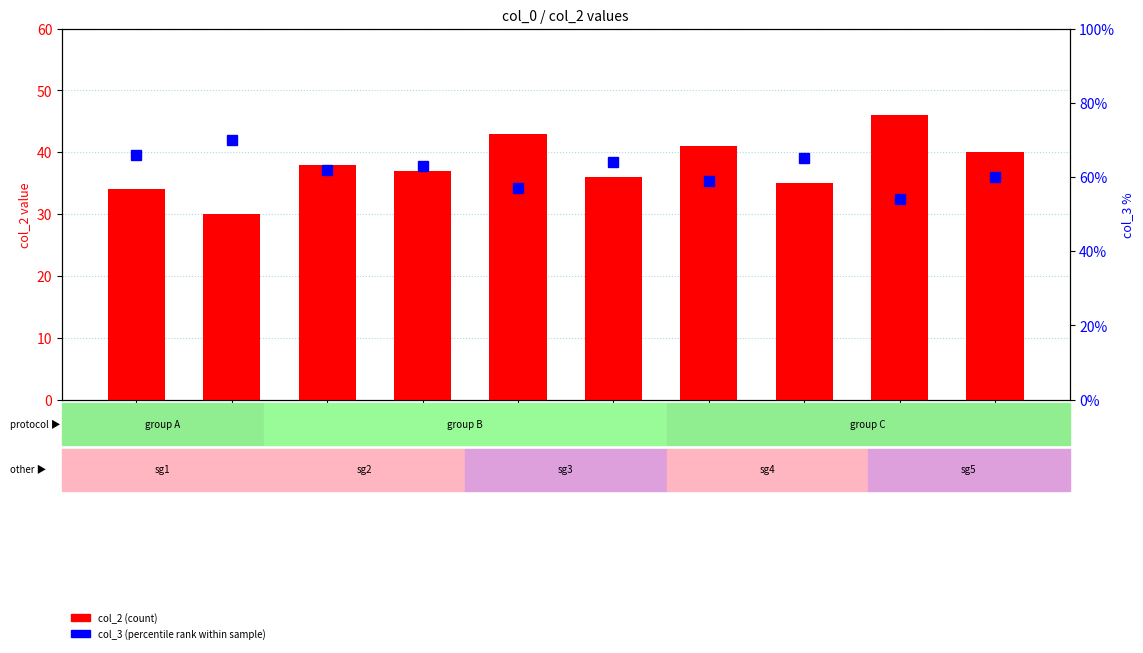

What is the minimum value shown in the chart?

30